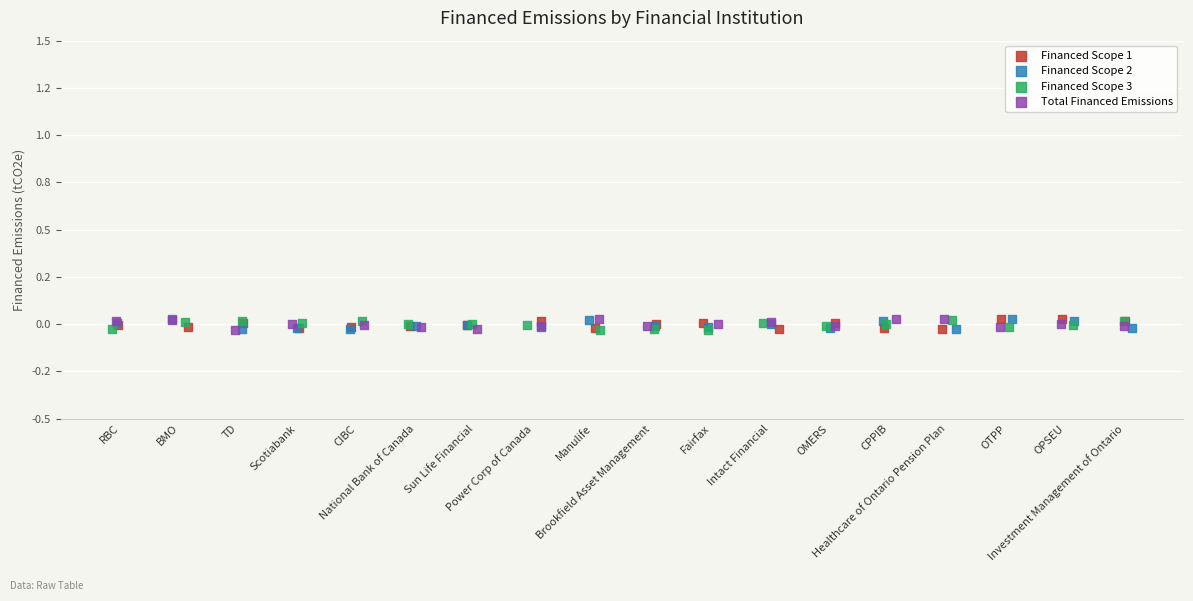

What are all the series names shown in the legend?

Financed Scope 1, Financed Scope 2, Financed Scope 3, Total Financed Emissions